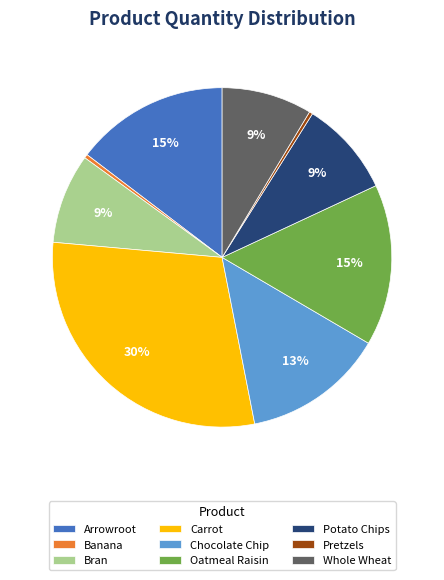

Count the number of slices in the pie.

9